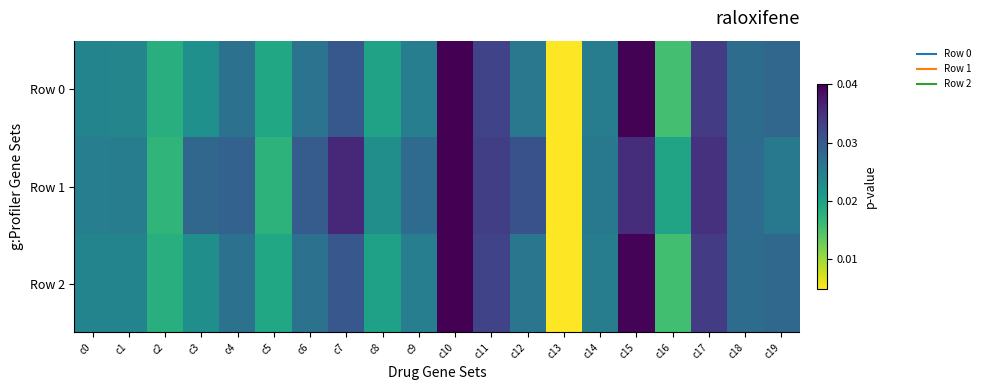

What is the total value across all series at c5?

0.1